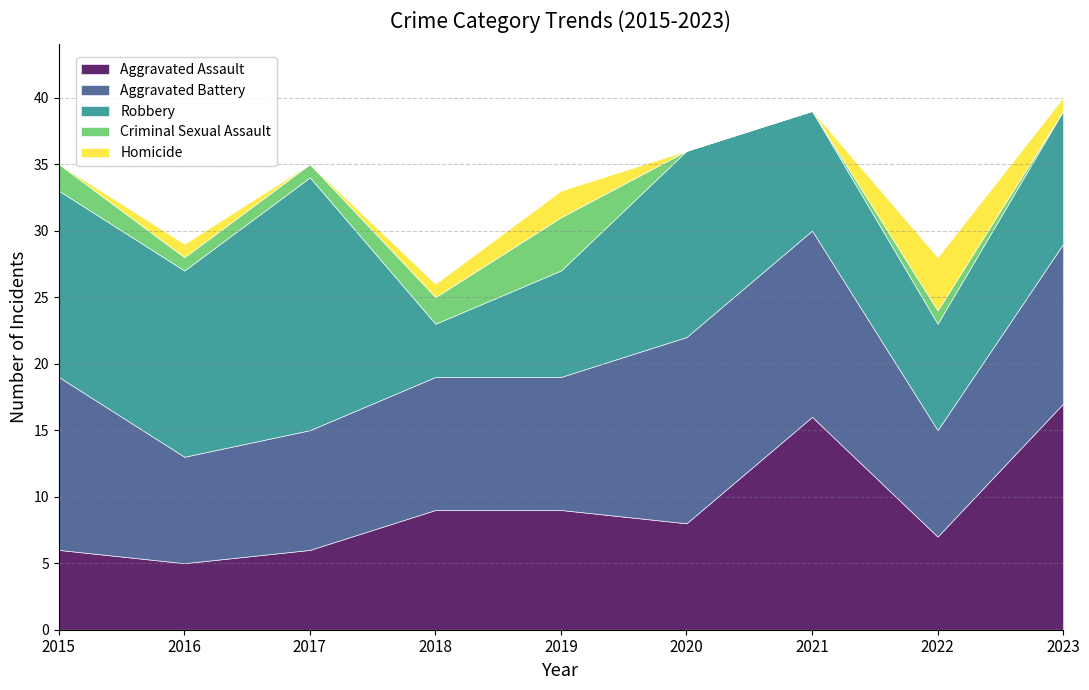

Where is the first local maximum for Homicide?

2016